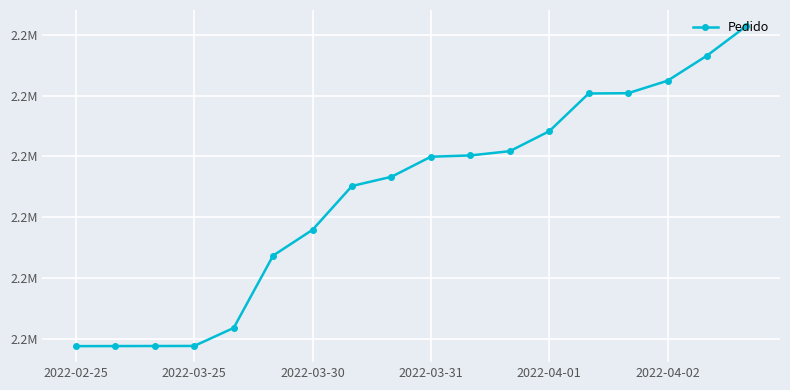

What is the greatest value displayed?

2205144